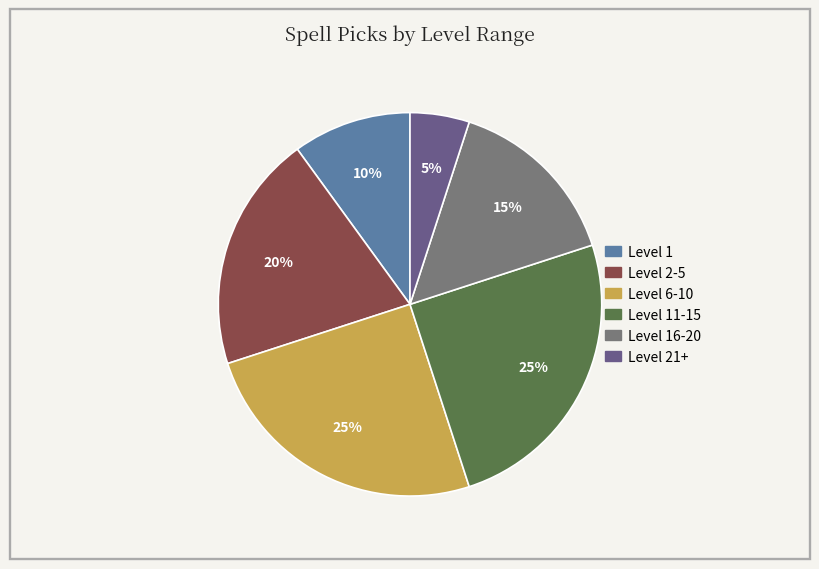

Count the number of slices in the pie.

6